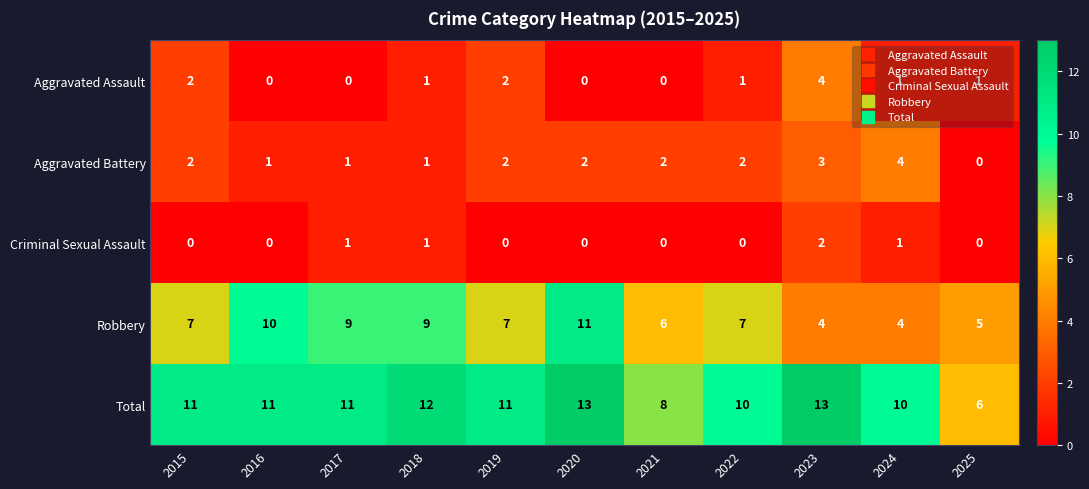

At 2022, list the series in order from largest to smallest.

Total, Robbery, Aggravated Battery, Aggravated Assault, Criminal Sexual Assault